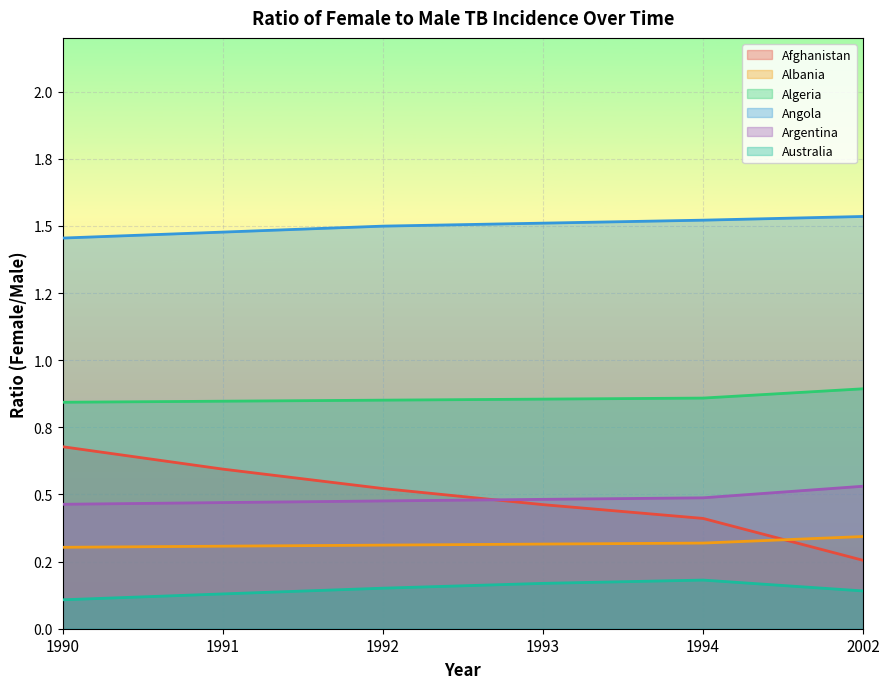

What is the greatest value displayed?

1.5